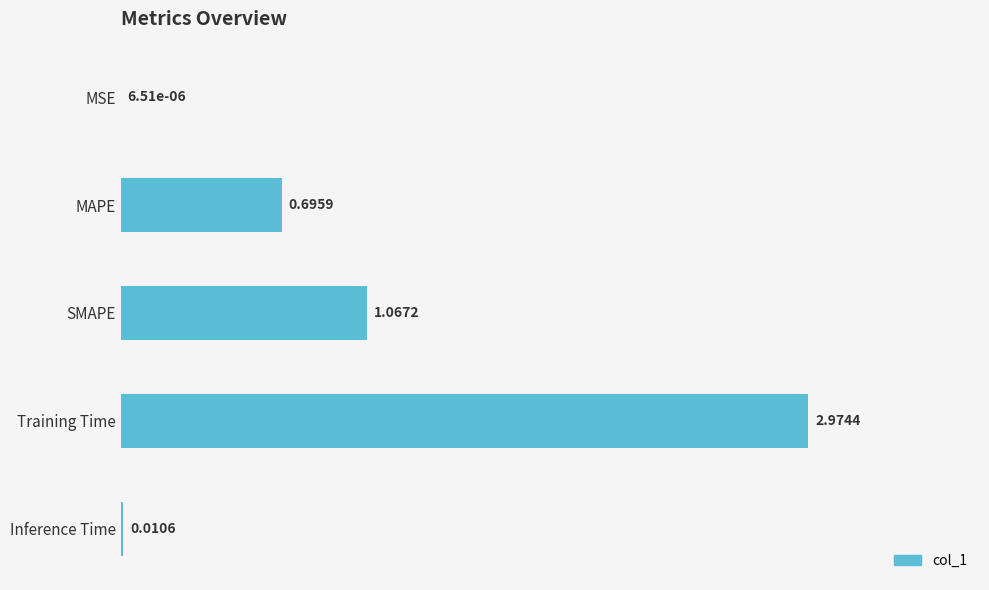

What is the change in value from MSE to Training Time?

+3.0